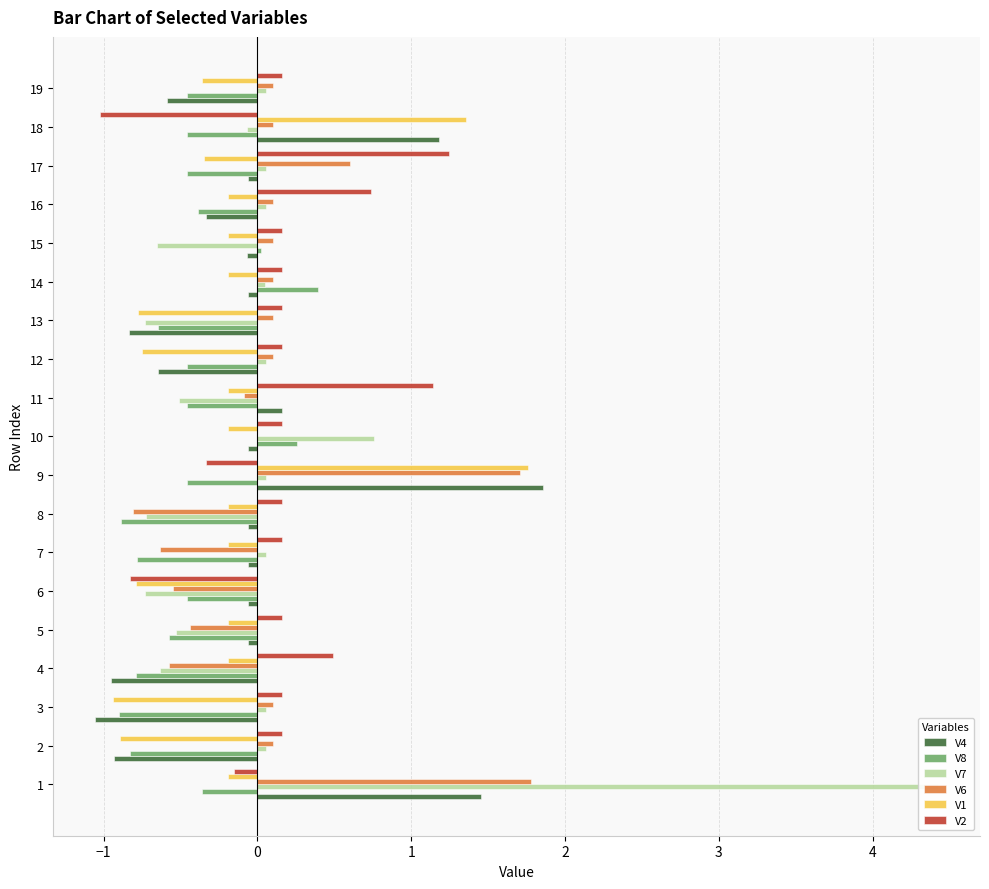

Rank the series by their maximum value, from highest to lowest.

V7, V4, V6, V1, V2, V8